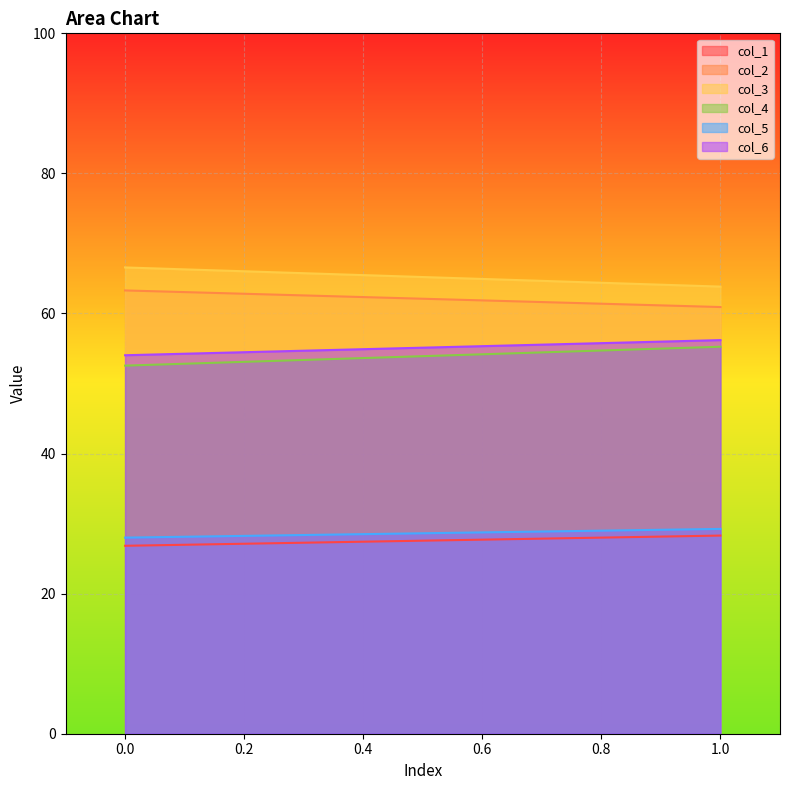

How many lines are shown in the chart?

6